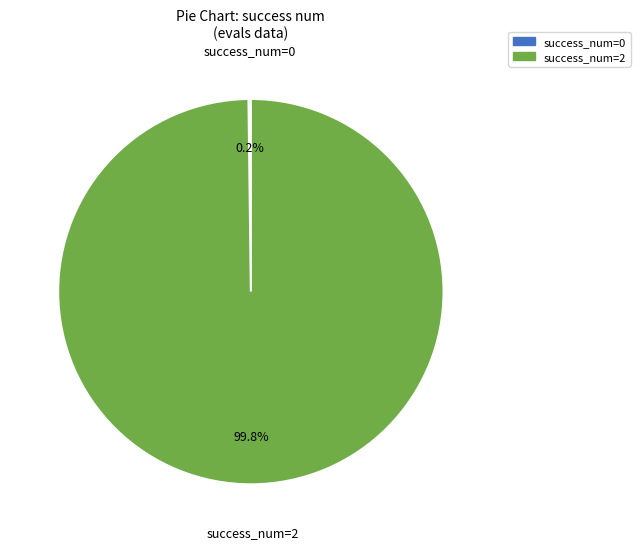

What portion of the pie excludes success_num=2?

0.2%